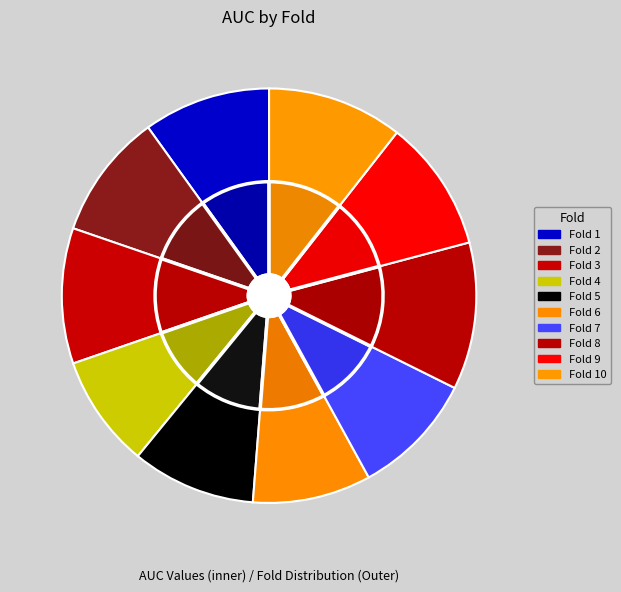

Does any single category account for the majority?

No